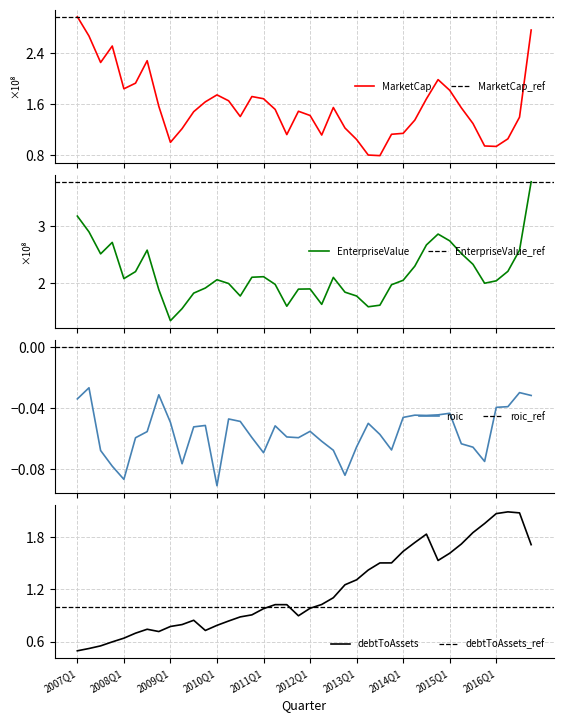

What is the difference between the highest and lowest values at 2014Q2?

2.3